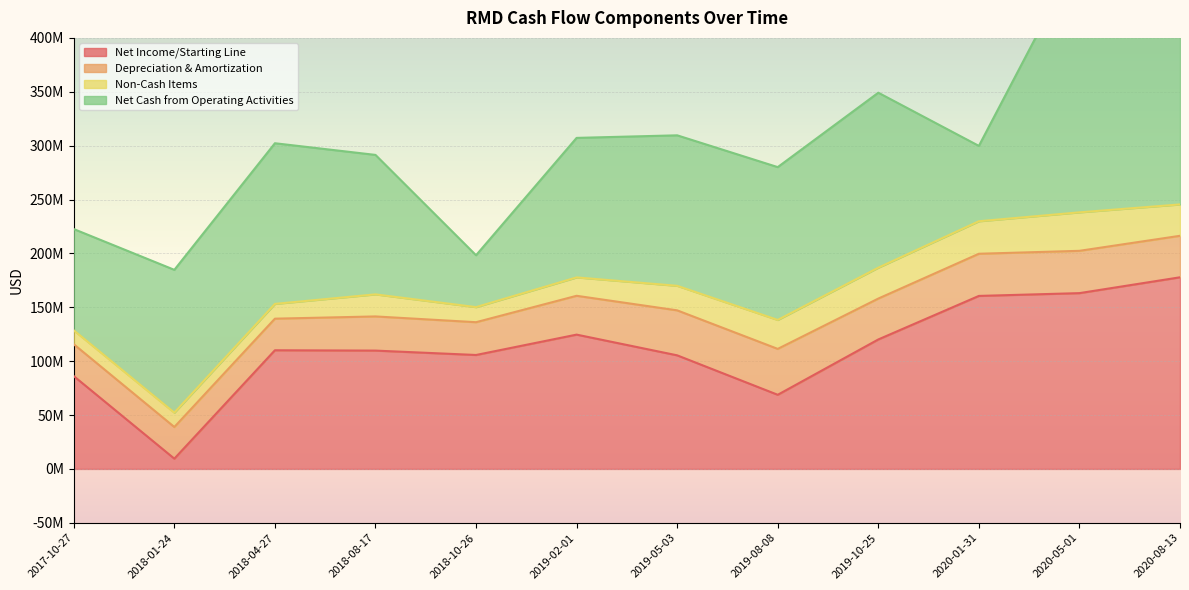

At how many categories does at least one series exceed 284573629?

1